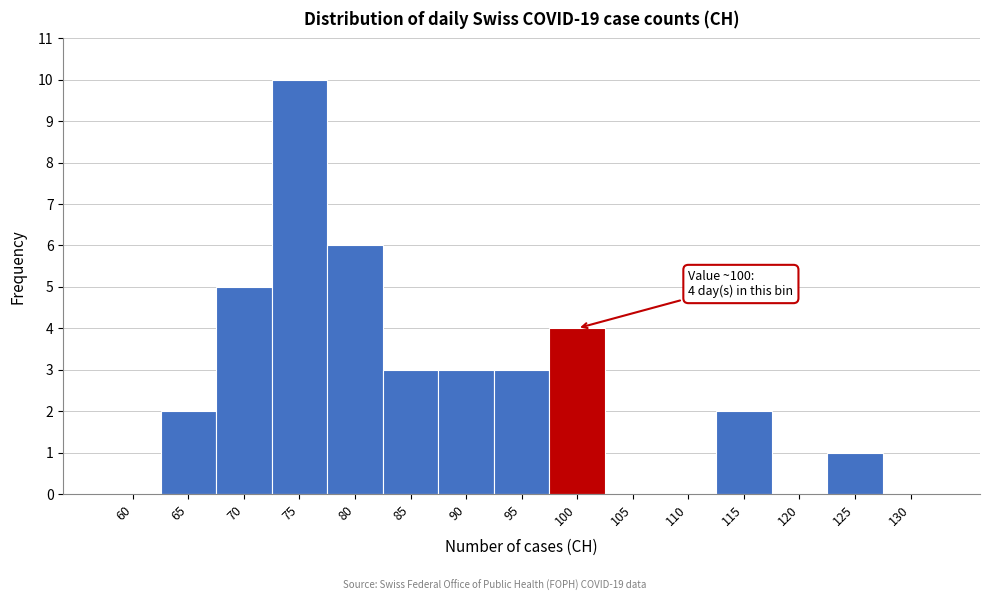

Reading left to right, what are all the values shown in this chart?

60=0	65=2	70=5	75=10	80=6	85=3	90=3	95=3	100=4	105=0	110=0	115=2	120=0	125=1	130=0